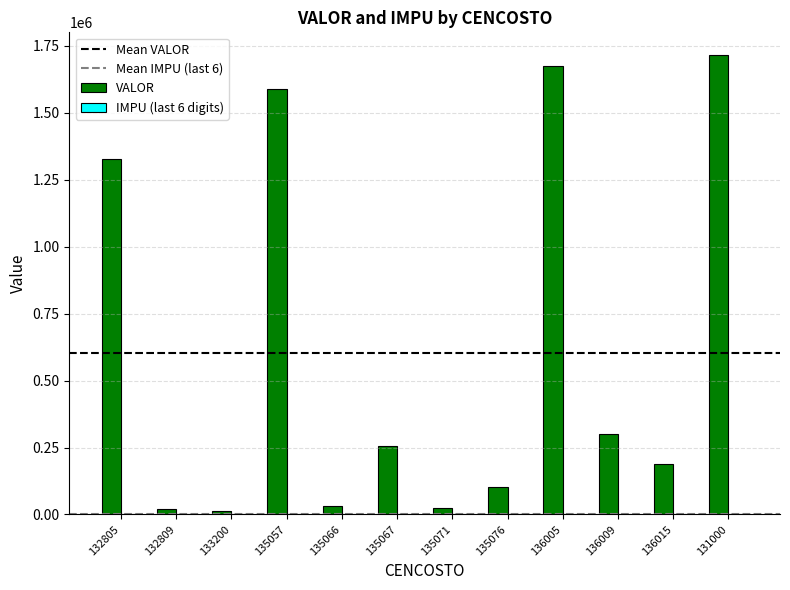

Which label corresponds to the largest value in the chart?

131000